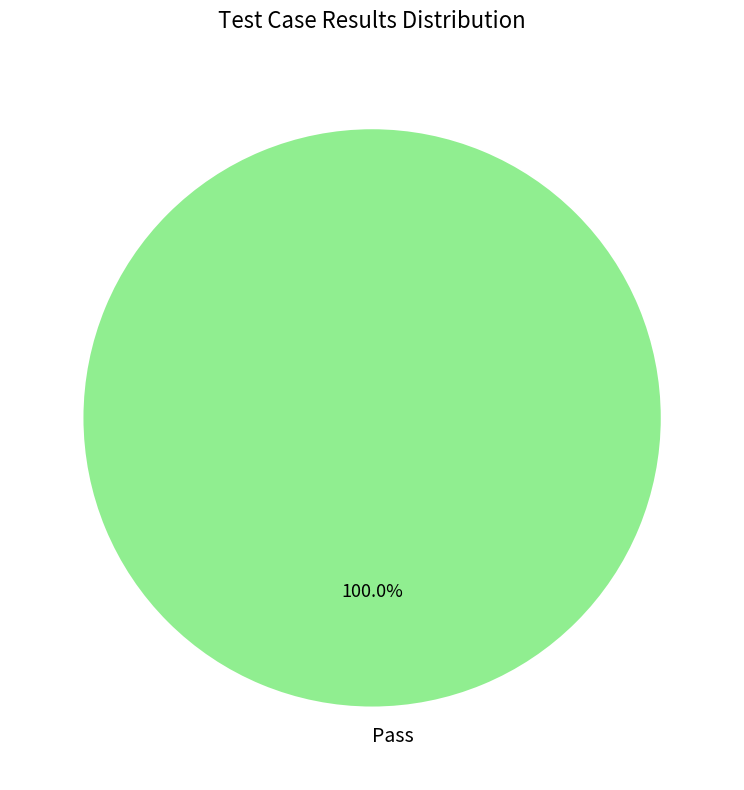

Rank the categories by value from lowest to highest.

Pass